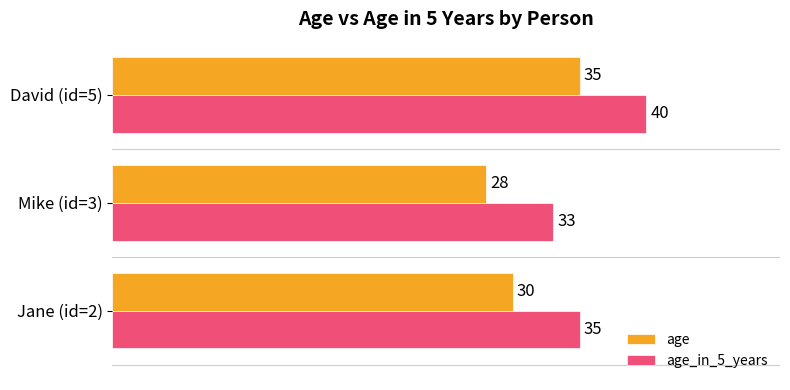

What is the difference between the highest and lowest values at Mike (id=3)?

5